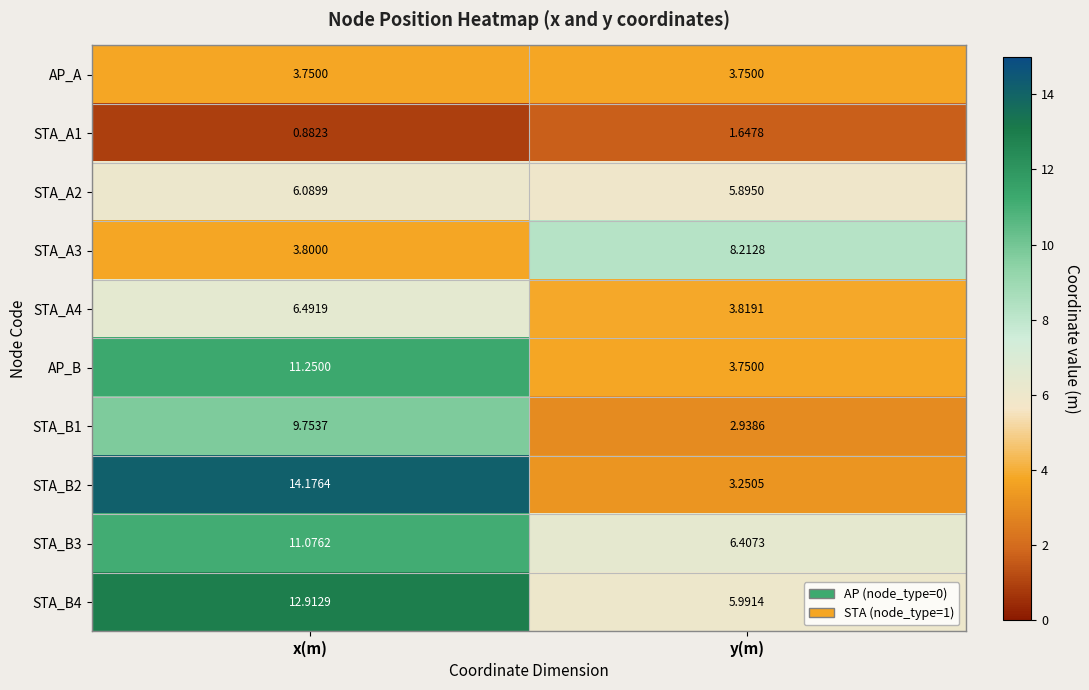

Rank the categories by STA_B1 value from lowest to highest.

y(m), x(m)